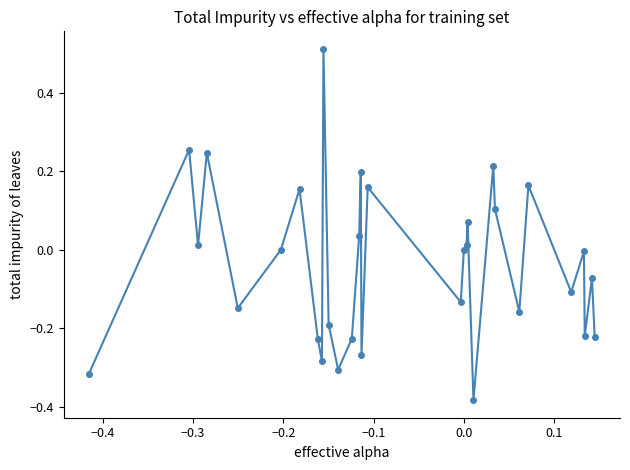

True or false: there are more than 2 points higher than both neighbors.

True